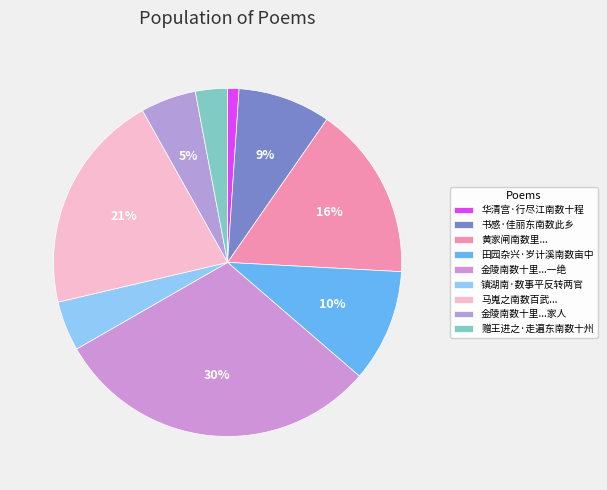

Rank the categories by value from lowest to highest.

华清宫·行尽江南数十程, 赠王进之·走遍东南数十州, 镇湖南·数事平反转两官, 金陵南数十里江心烈山崒然特起犹金山也家人, 书感·佳丽东南数此乡, 田园杂兴·岁计溪南数亩中, 黄家闸南数里地旷多盗丁卯北行阁浅三宿是日风帆迅疾家童指示其处为之怃然, 马嵬之南数百武为逆珰刘瑾故宅噫杨妃以此地没而瑾复以此地生岂事有适然欤均足示戒, 金陵南数十里江心烈山崒然特起犹金山也家人云安得隐于此作一绝